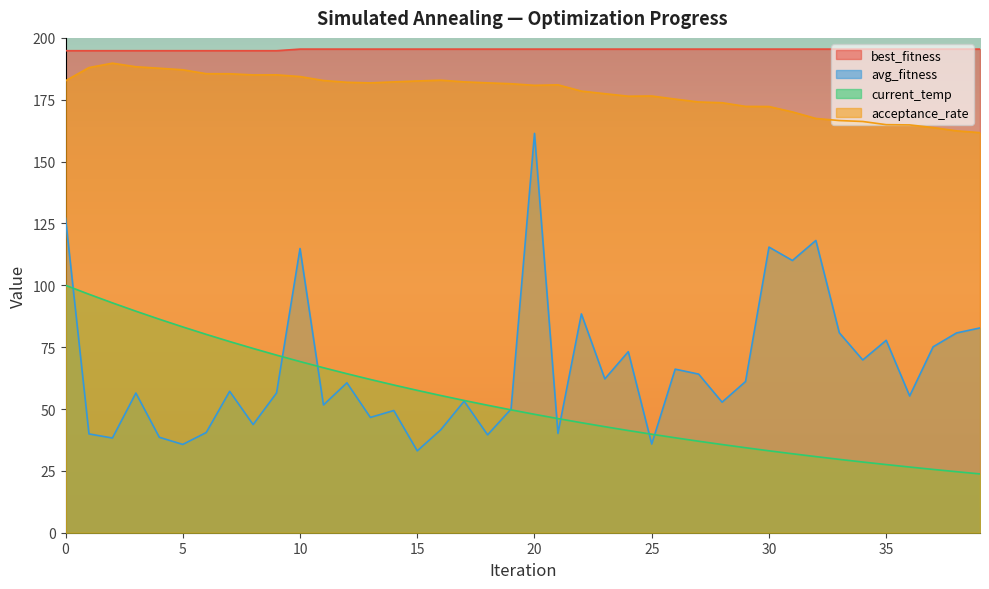

What is the value of the best_fitness point at the 10th from the left?

194.8